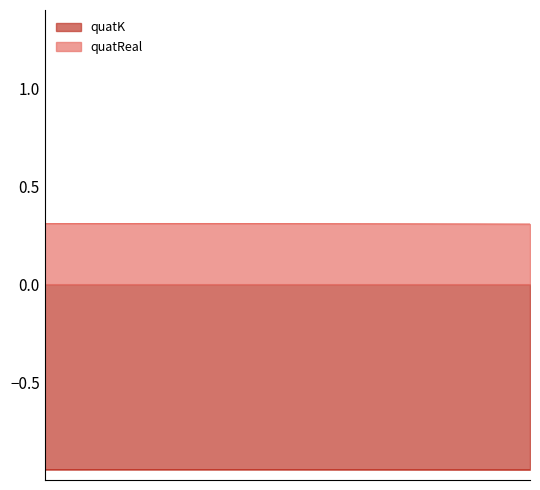

True or false: quatReal has a value of 0.2 at 13.

False